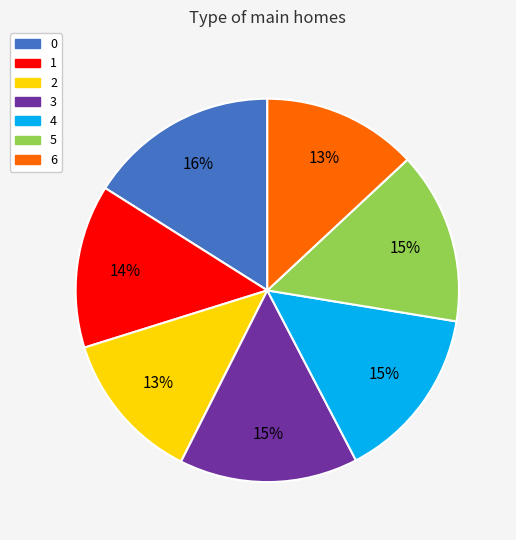

Is it true that 0 is 22% of the pie?

False